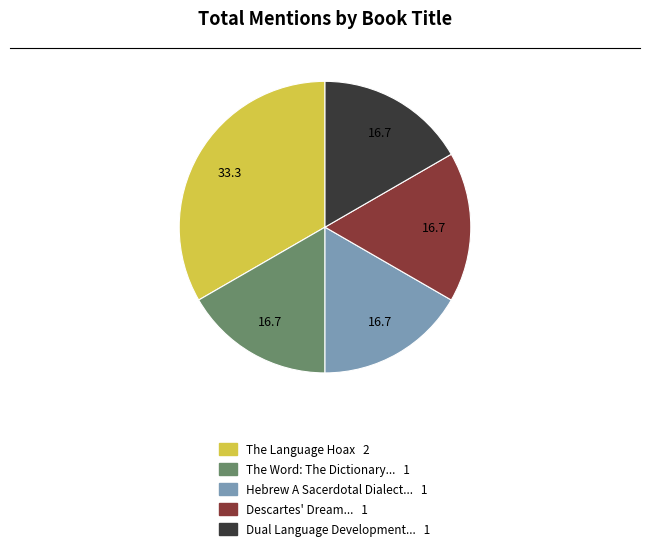

Is there any slice that represents more than half of the pie?

No